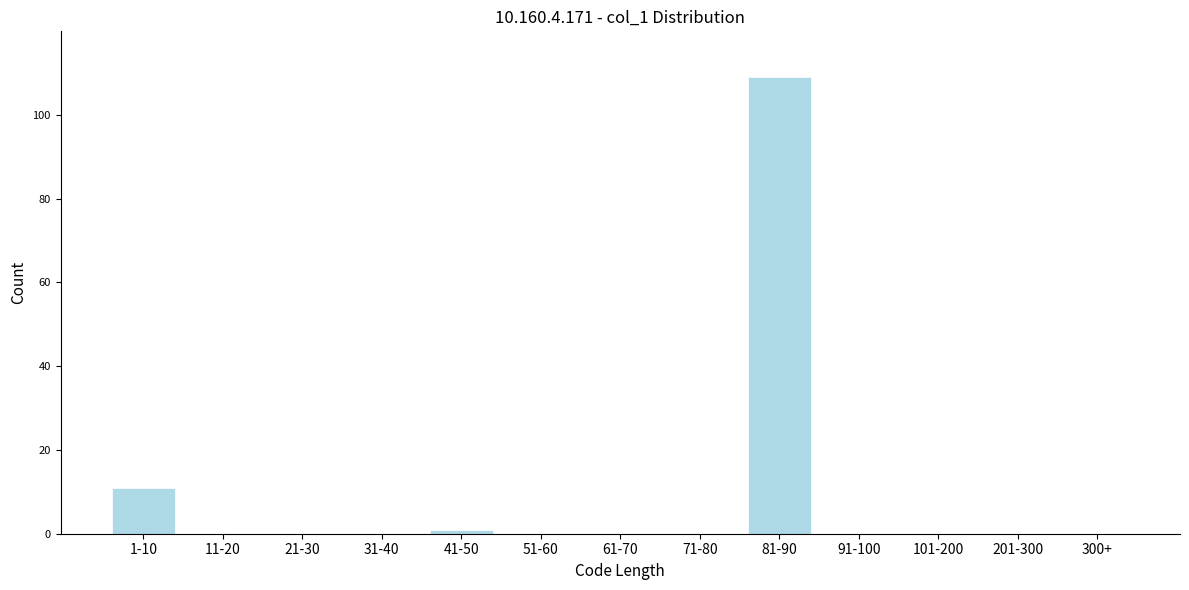

Reading right to left, transcribe all the data shown in this chart.

300+=0	201-300=0	101-200=0	91-100=0	81-90=109	71-80=0	61-70=0	51-60=0	41-50=1	31-40=0	21-30=0	11-20=0	1-10=11